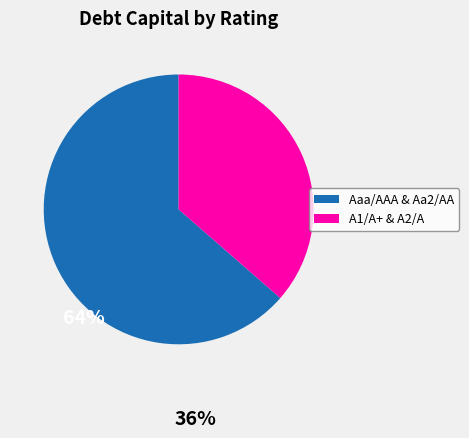

Is the sum of Aaa/AAA & Aa2/AA and A1/A+ & A2/A greater than half?

Yes